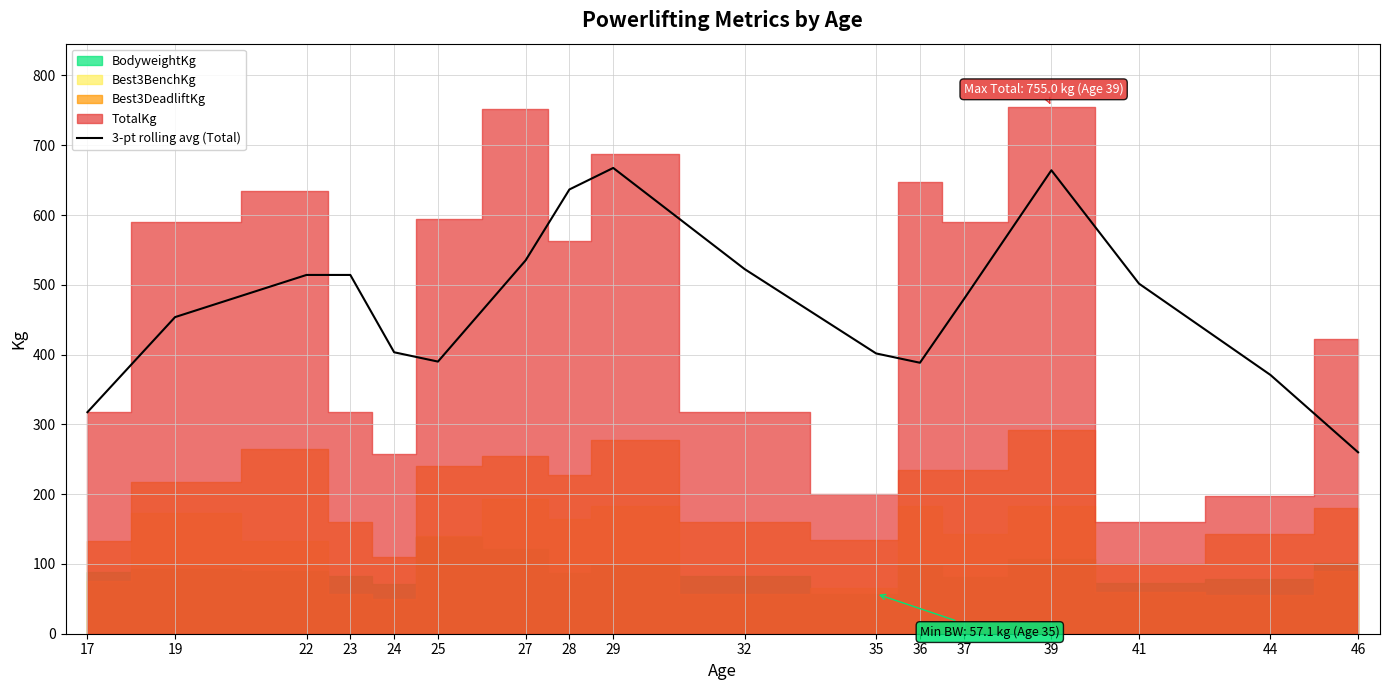

What is the difference between the values at 46 and 37?

219.2